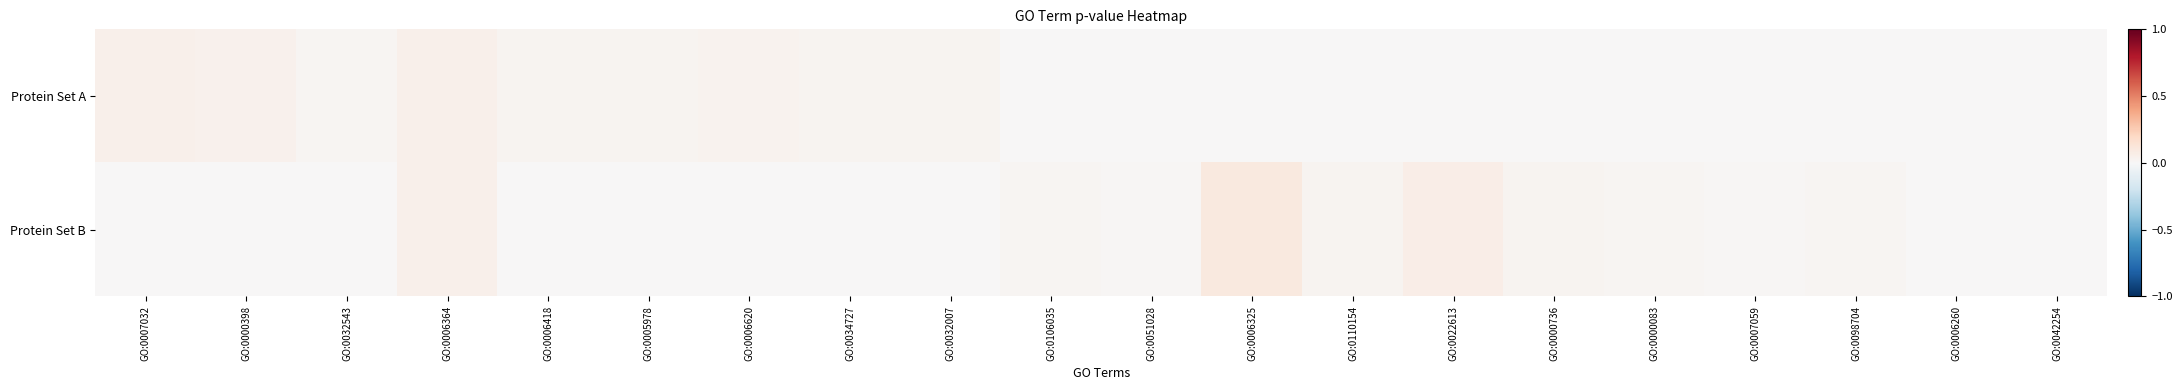

At how many categories does at least one series exceed 0?

18